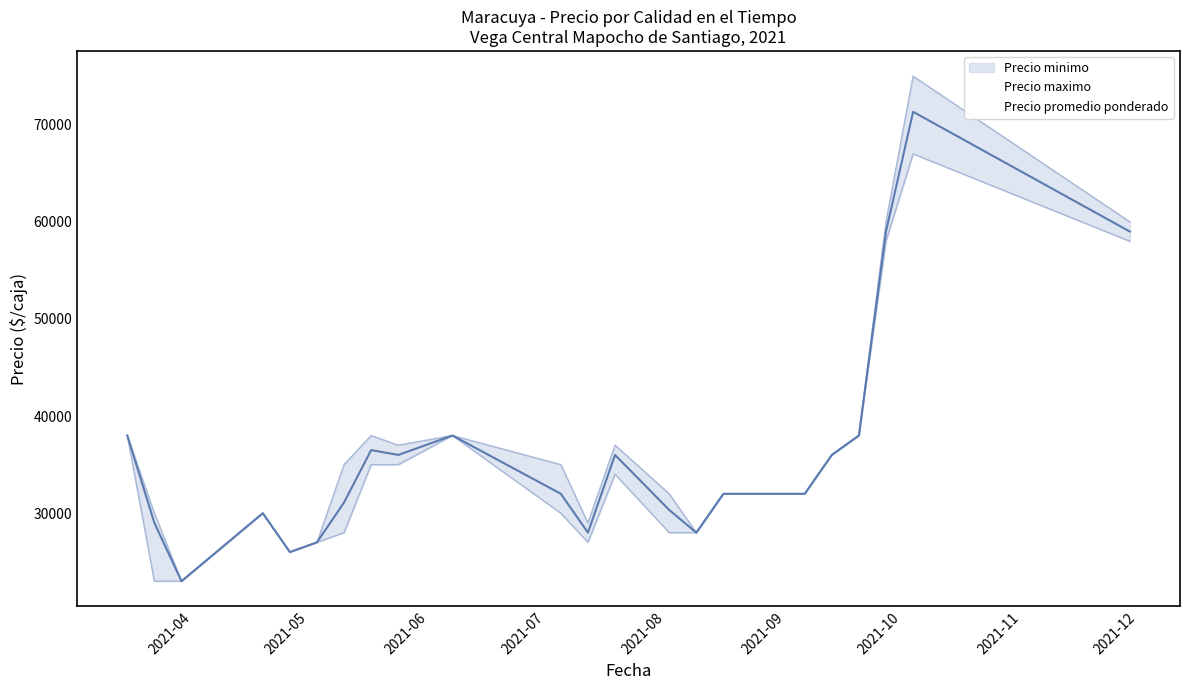

What is the average value of the Precio maximo series?

36480